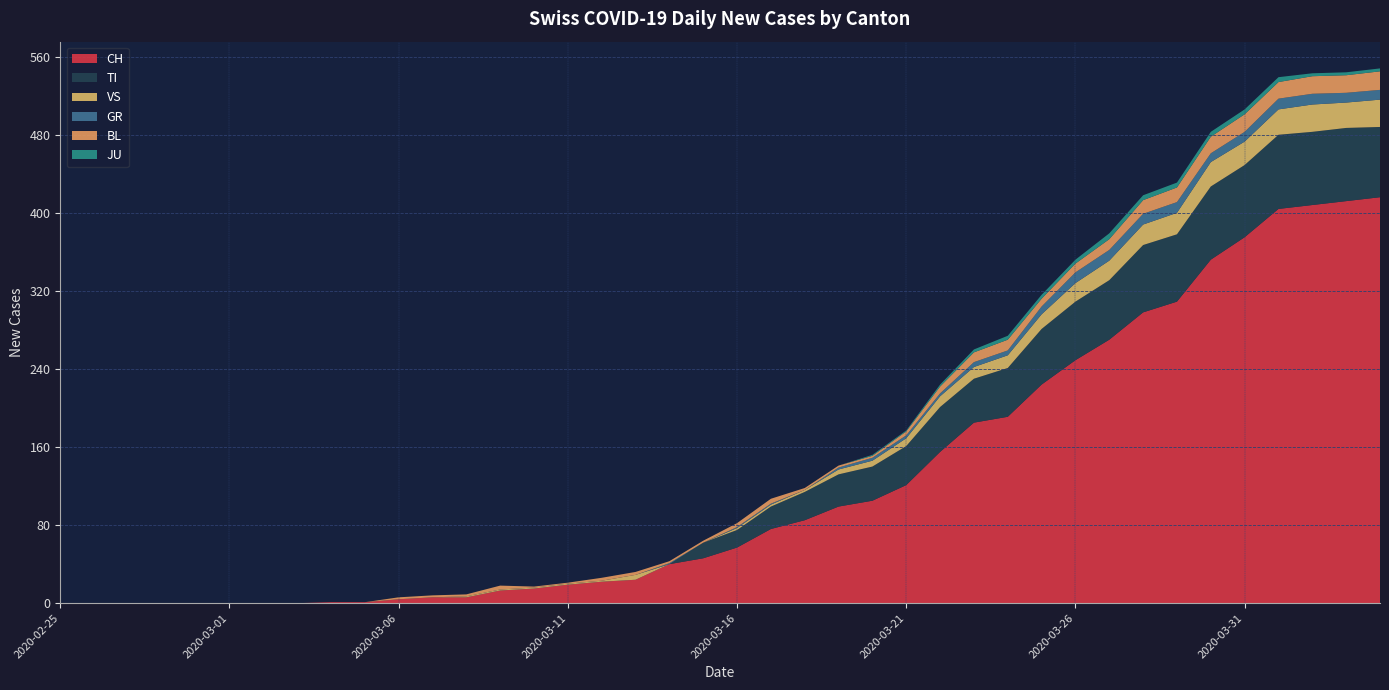

Reading left to right, list all the values displayed in this chart.

CH: 2020-02-25=0	2020-02-26=0	2020-02-27=0	2020-02-28=0	2020-02-29=0	2020-03-01=0	2020-03-02=0	2020-03-03=0	2020-03-04=1	2020-03-05=1	2020-03-06=4	2020-03-07=6	2020-03-08=6	2020-03-09=13	2020-03-10=15	2020-03-11=19	2020-03-12=22	2020-03-13=24	2020-03-14=40	2020-03-15=46	2020-03-16=57	2020-03-17=76	2020-03-18=85	2020-03-19=99	2020-03-20=105	2020-03-21=121	2020-03-22=155	2020-03-23=185	2020-03-24=191	2020-03-25=224	2020-03-26=249	2020-03-27=270	2020-03-28=298	2020-03-29=309	2020-03-30=352	2020-03-31=375	2020-04-01=404	2020-04-02=408	2020-04-03=412	2020-04-04=416
GR: 2020-02-25=0	2020-02-26=0	2020-02-27=0	2020-02-28=0	2020-02-29=0	2020-03-01=0	2020-03-02=0	2020-03-03=0	2020-03-04=0	2020-03-05=0	2020-03-06=0	2020-03-07=0	2020-03-08=0	2020-03-09=0	2020-03-10=0	2020-03-11=0	2020-03-12=0	2020-03-13=0	2020-03-14=1	2020-03-15=0	2020-03-16=1	2020-03-17=1	2020-03-18=0	2020-03-19=2	2020-03-20=3	2020-03-21=3	2020-03-22=3	2020-03-23=5	2020-03-24=5	2020-03-25=8	2020-03-26=11	2020-03-27=11	2020-03-28=11	2020-03-29=11	2020-03-30=9	2020-03-31=10	2020-04-01=11	2020-04-02=11	2020-04-03=10	2020-04-04=10
JU: 2020-02-25=0	2020-02-26=0	2020-02-27=0	2020-02-28=0	2020-02-29=0	2020-03-01=0	2020-03-02=0	2020-03-03=0	2020-03-04=0	2020-03-05=0	2020-03-06=0	2020-03-07=0	2020-03-08=0	2020-03-09=0	2020-03-10=0	2020-03-11=0	2020-03-12=0	2020-03-13=0	2020-03-14=0	2020-03-15=0	2020-03-16=0	2020-03-17=0	2020-03-18=0	2020-03-19=0	2020-03-20=1	2020-03-21=1	2020-03-22=2	2020-03-23=3	2020-03-24=4	2020-03-25=4	2020-03-26=4	2020-03-27=6	2020-03-28=5	2020-03-29=5	2020-03-30=5	2020-03-31=5	2020-04-01=5	2020-04-02=3	2020-04-03=3	2020-04-04=3
VS: 2020-02-25=0	2020-02-26=0	2020-02-27=0	2020-02-28=0	2020-02-29=0	2020-03-01=0	2020-03-02=0	2020-03-03=0	2020-03-04=0	2020-03-05=0	2020-03-06=0	2020-03-07=0	2020-03-08=1	2020-03-09=1	2020-03-10=1	2020-03-11=1	2020-03-12=1	2020-03-13=5	2020-03-14=0	2020-03-15=0	2020-03-16=2	2020-03-17=2	2020-03-18=2	2020-03-19=5	2020-03-20=6	2020-03-21=8	2020-03-22=11	2020-03-23=12	2020-03-24=13	2020-03-25=15	2020-03-26=19	2020-03-27=20	2020-03-28=21	2020-03-29=22	2020-03-30=25	2020-03-31=24	2020-04-01=26	2020-04-02=28	2020-04-03=26	2020-04-04=28
BL: 2020-02-25=0	2020-02-26=0	2020-02-27=0	2020-02-28=0	2020-02-29=0	2020-03-01=0	2020-03-02=0	2020-03-03=0	2020-03-04=0	2020-03-05=0	2020-03-06=2	2020-03-07=2	2020-03-08=2	2020-03-09=4	2020-03-10=1	2020-03-11=1	2020-03-12=3	2020-03-13=3	2020-03-14=2	2020-03-15=2	2020-03-16=4	2020-03-17=5	2020-03-18=2	2020-03-19=2	2020-03-20=2	2020-03-21=4	2020-03-22=7	2020-03-23=10	2020-03-24=11	2020-03-25=8	2020-03-26=9	2020-03-27=11	2020-03-28=14	2020-03-29=15	2020-03-30=17	2020-03-31=18	2020-04-01=17	2020-04-02=18	2020-04-03=18	2020-04-04=19
TI: 2020-02-25=0	2020-02-26=0	2020-02-27=0	2020-02-28=0	2020-02-29=0	2020-03-01=0	2020-03-02=0	2020-03-03=0	2020-03-04=0	2020-03-05=0	2020-03-06=0	2020-03-07=0	2020-03-08=0	2020-03-09=0	2020-03-10=0	2020-03-11=0	2020-03-12=0	2020-03-13=0	2020-03-14=0	2020-03-15=16	2020-03-16=18	2020-03-17=23	2020-03-18=29	2020-03-19=33	2020-03-20=35	2020-03-21=40	2020-03-22=46	2020-03-23=45	2020-03-24=50	2020-03-25=57	2020-03-26=60	2020-03-27=61	2020-03-28=69	2020-03-29=69	2020-03-30=75	2020-03-31=74	2020-04-01=76	2020-04-02=75	2020-04-03=75	2020-04-04=72